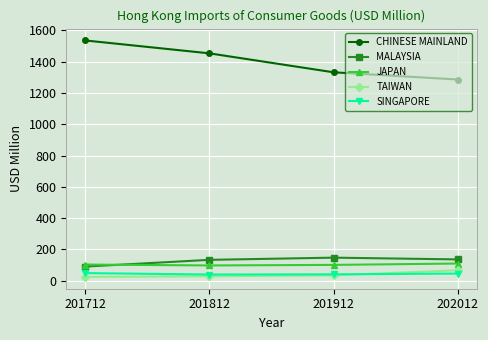

True or false: CHINESE MAINLAND has a value of 986.0 at 201712.

False